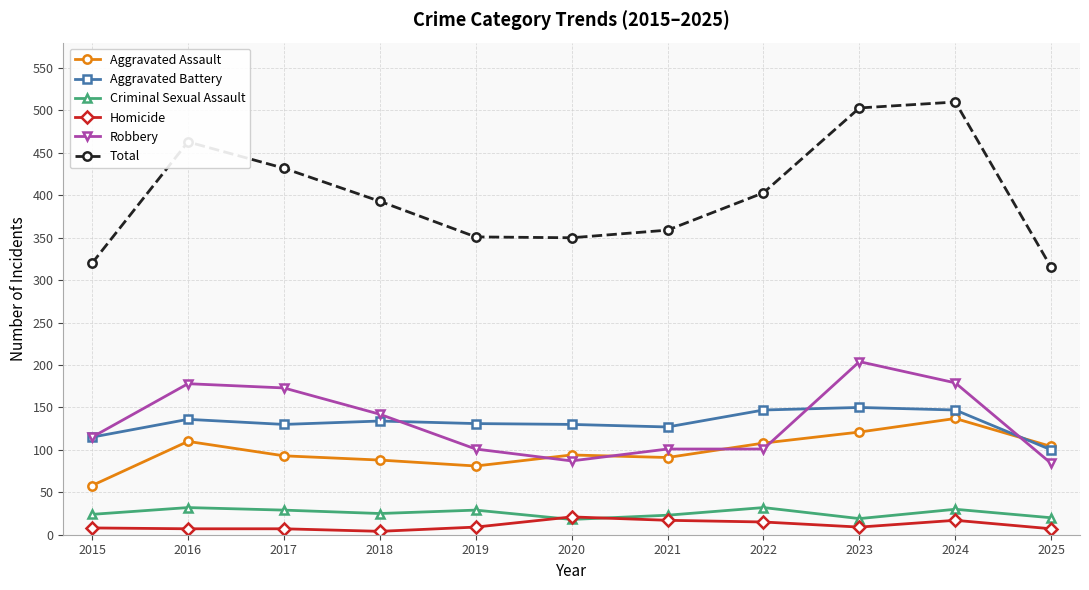

How many values in the Homicide series are below 9?

5